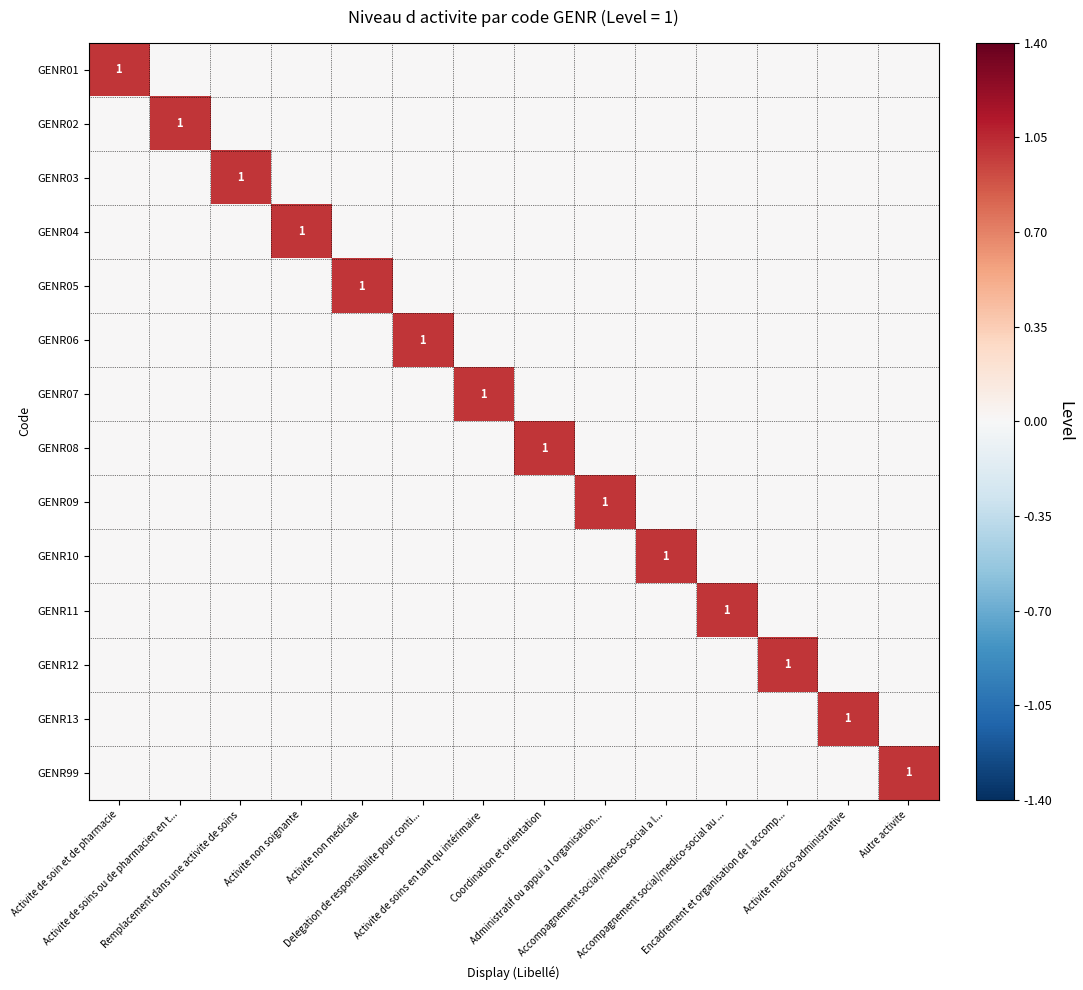

Which series has the largest total across all categories?

GENR01